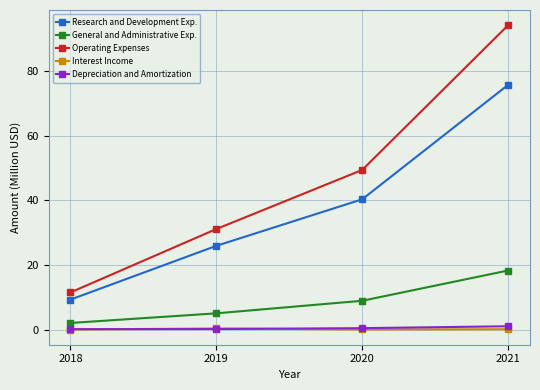

Read the Operating Expenses value at 2021.

94.0